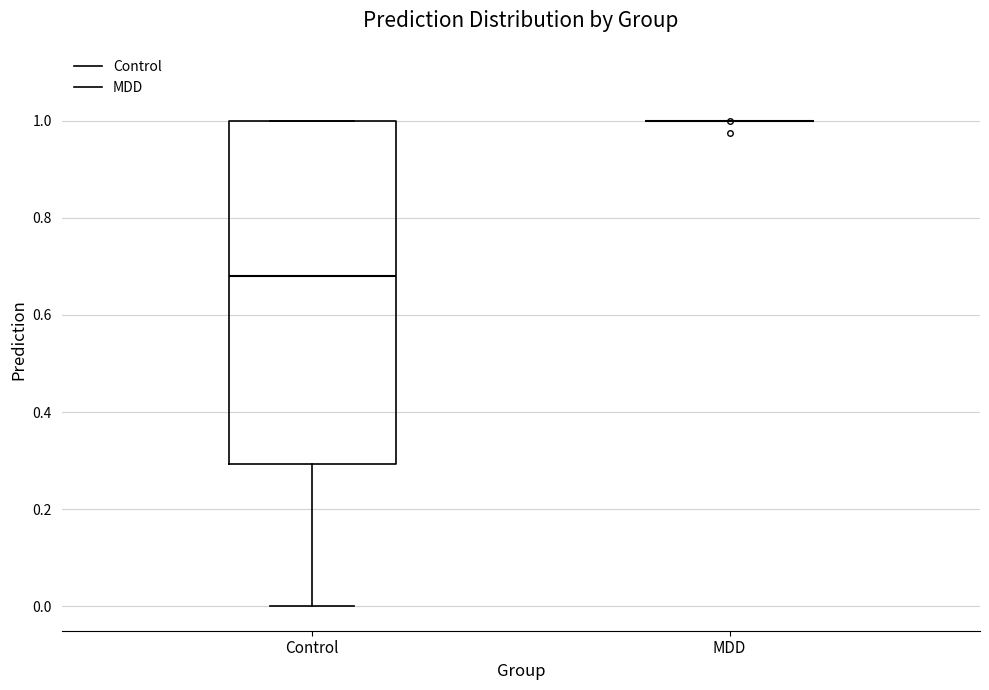

Where does the median line of the box for Control sit on the y-axis? The values are not printed on the chart, so give them approximately, as read against the axis.

0.68